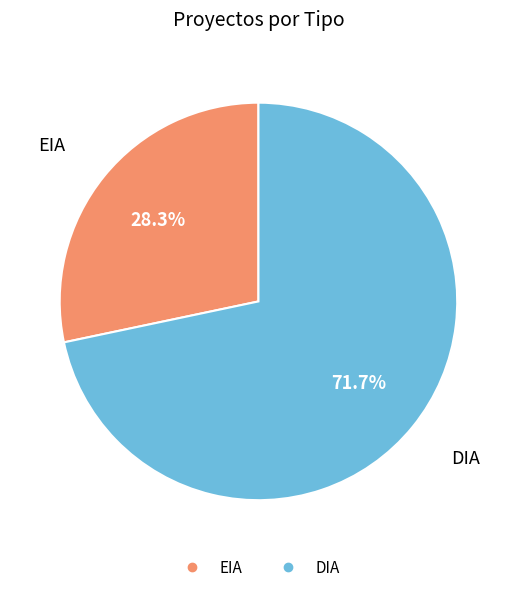

What is the ratio of the value at DIA to the value at EIA?

2.5